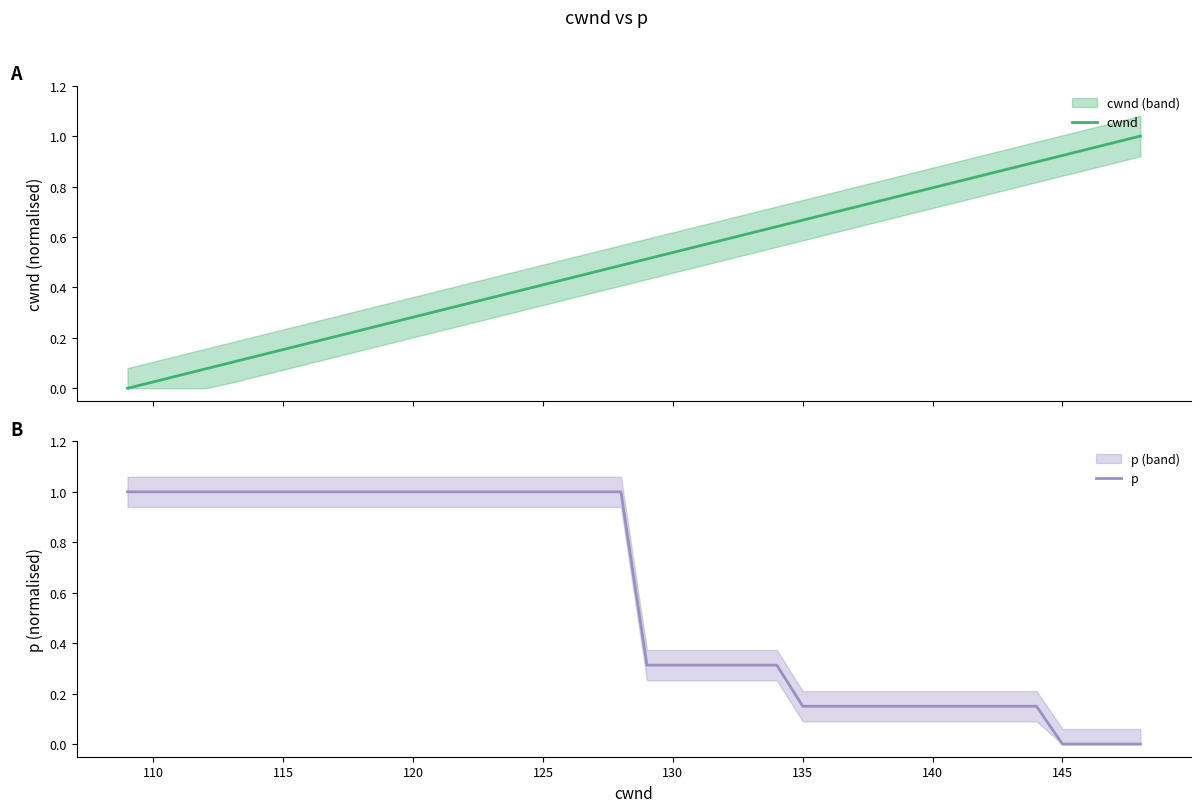

What is the difference between the maximum and minimum values in the cwnd series?

1.0